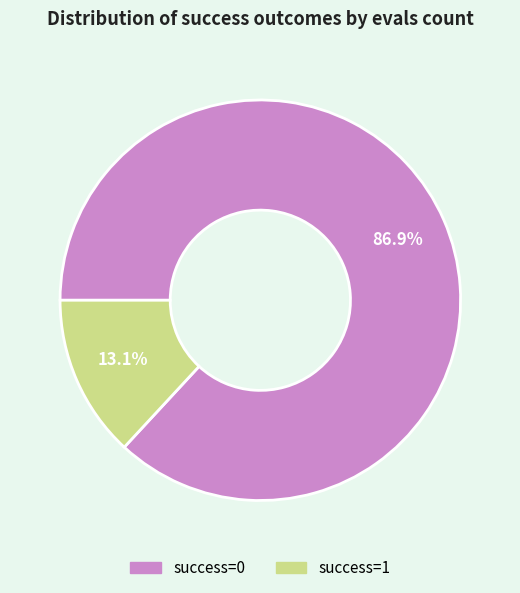

Does any single category account for the majority?

Yes